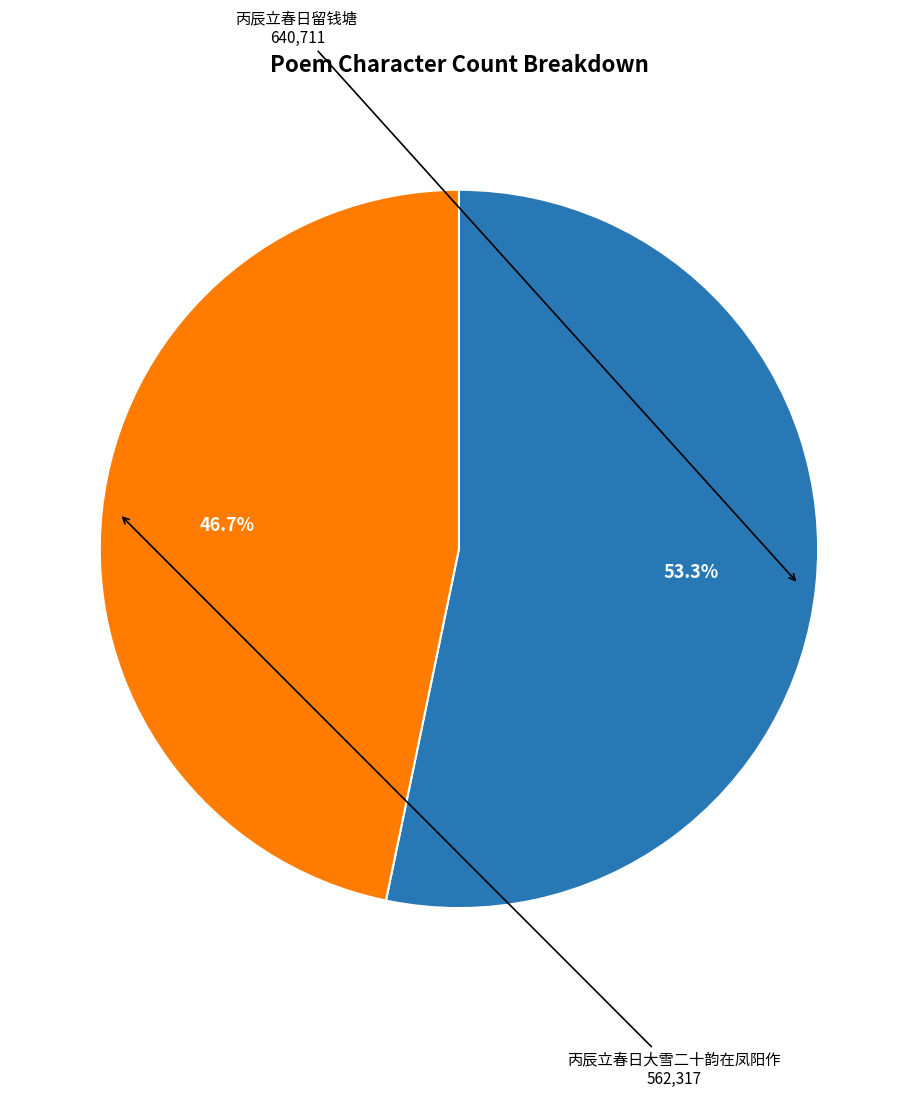

Does any single category account for the majority?

Yes